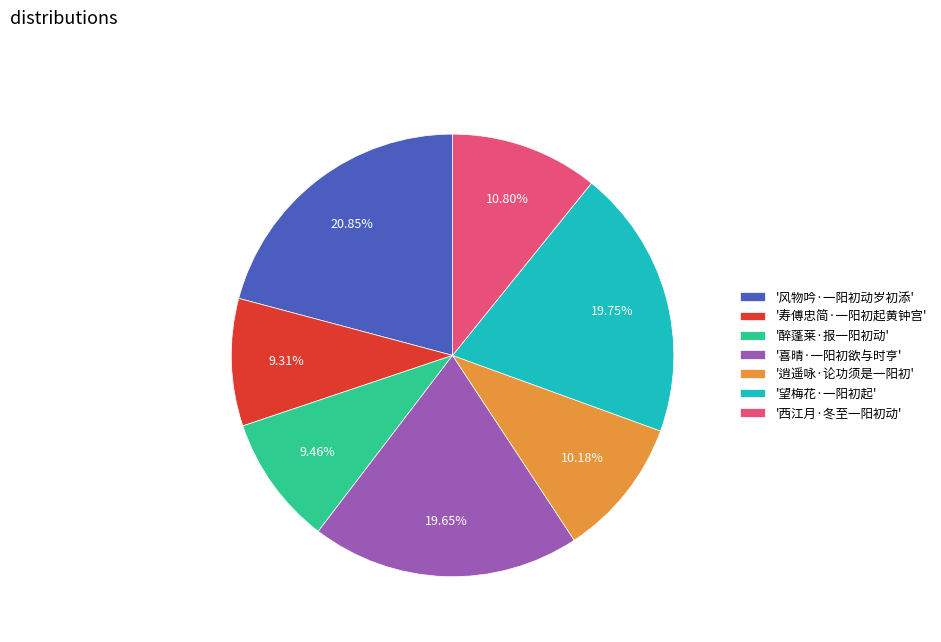

To the nearest percent, what is the average slice percentage?

14%